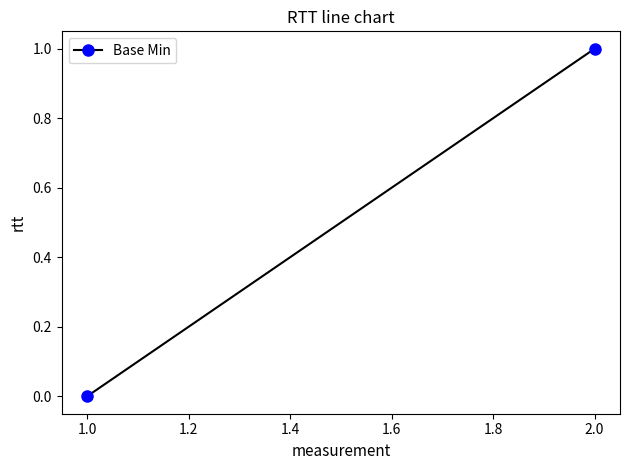

How many lines are shown in the chart?

1